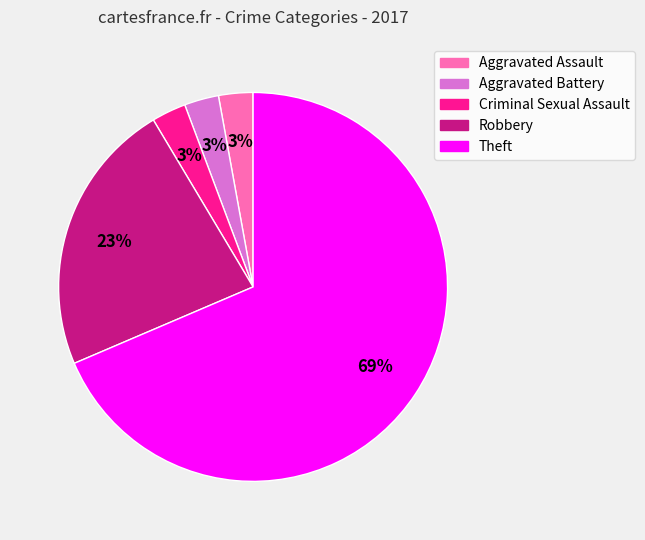

To the nearest percent, what is the combined percentage of Criminal Sexual Assault and Robbery?

26%